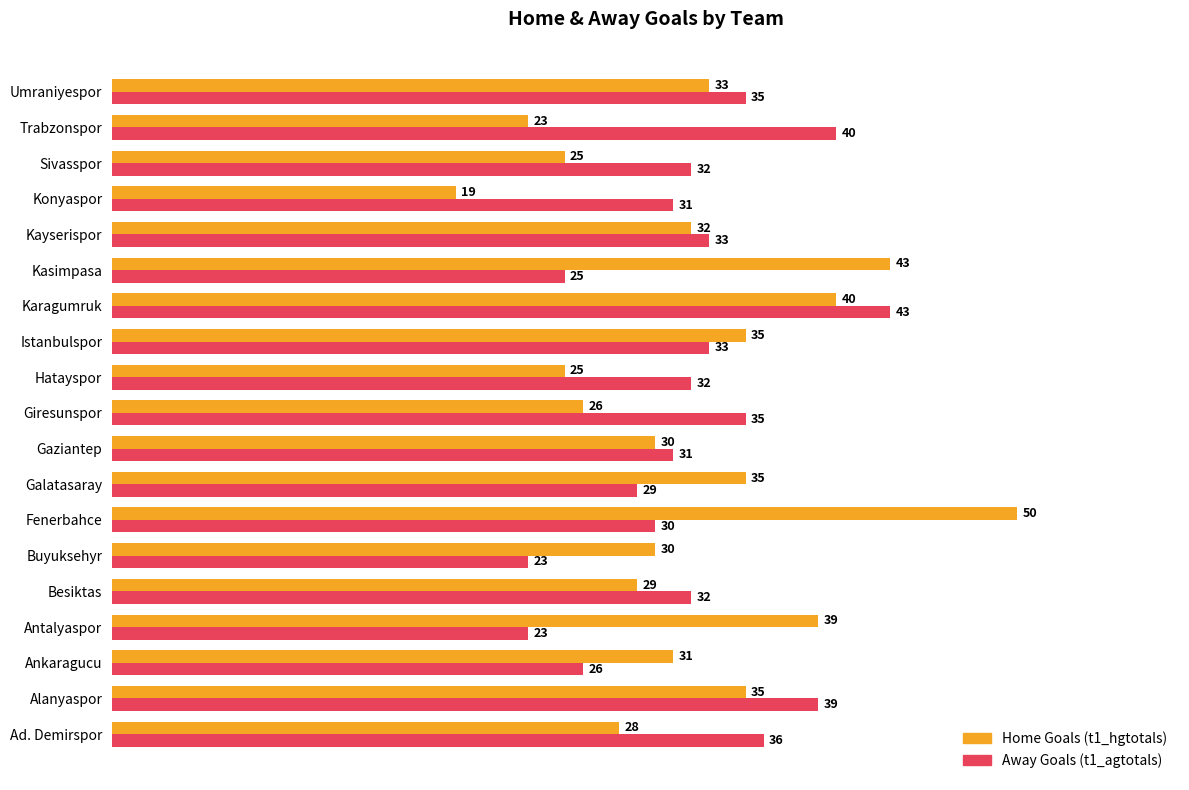

What is the total value across all series at Antalyaspor?

62